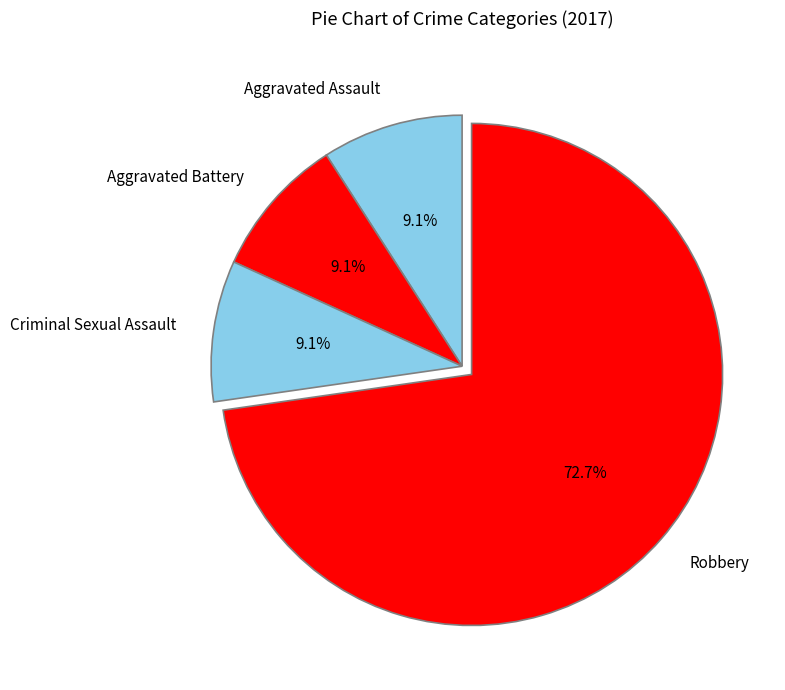

Is it true that Aggravated Battery is 9% of the pie?

True